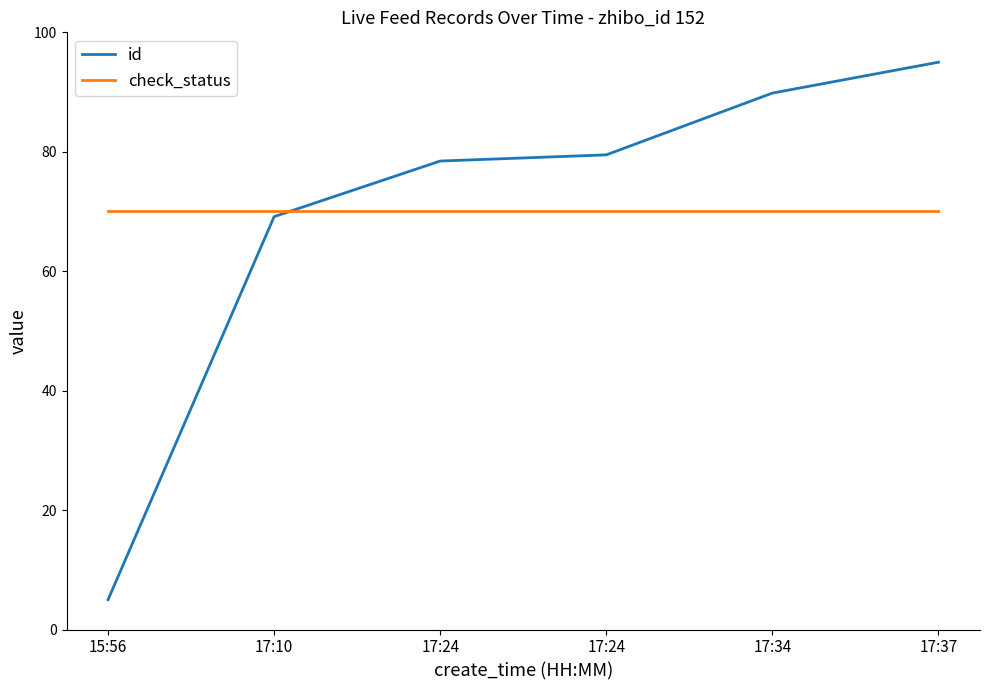

Which series has the largest total across all categories?

check_status